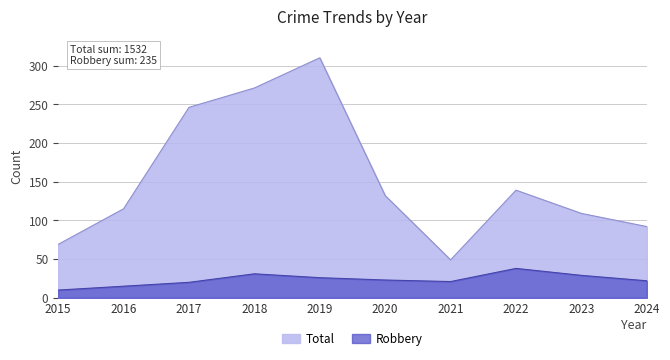

What is the difference between the highest and lowest values at 2020?

109